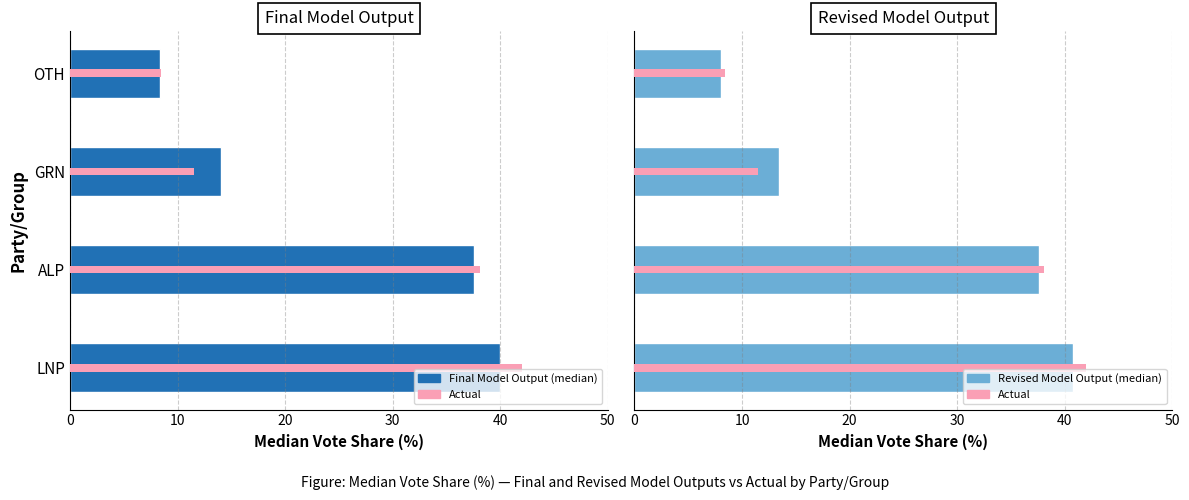

Does the chart contain any negative values?

No